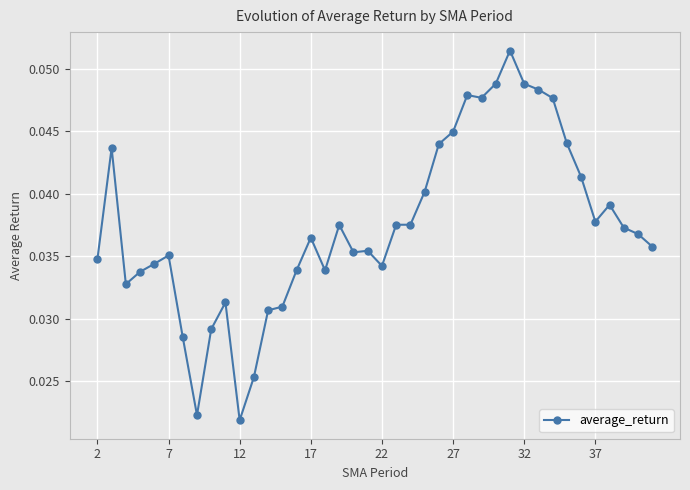

What is the sum of all values?

1.5